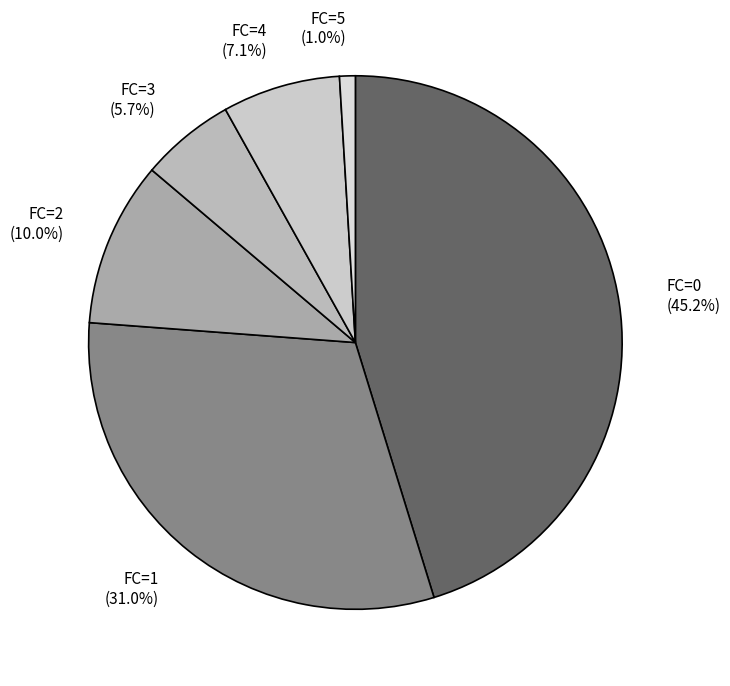

Between FC=3 (5.7%) and FC=1 (31.0%), which is larger?

FC=1 (31.0%)